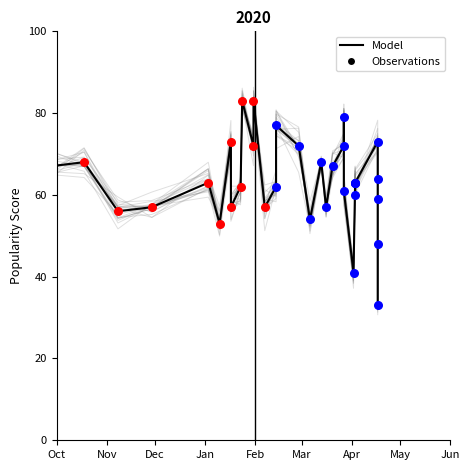

What is the total value across all series at 12?

119